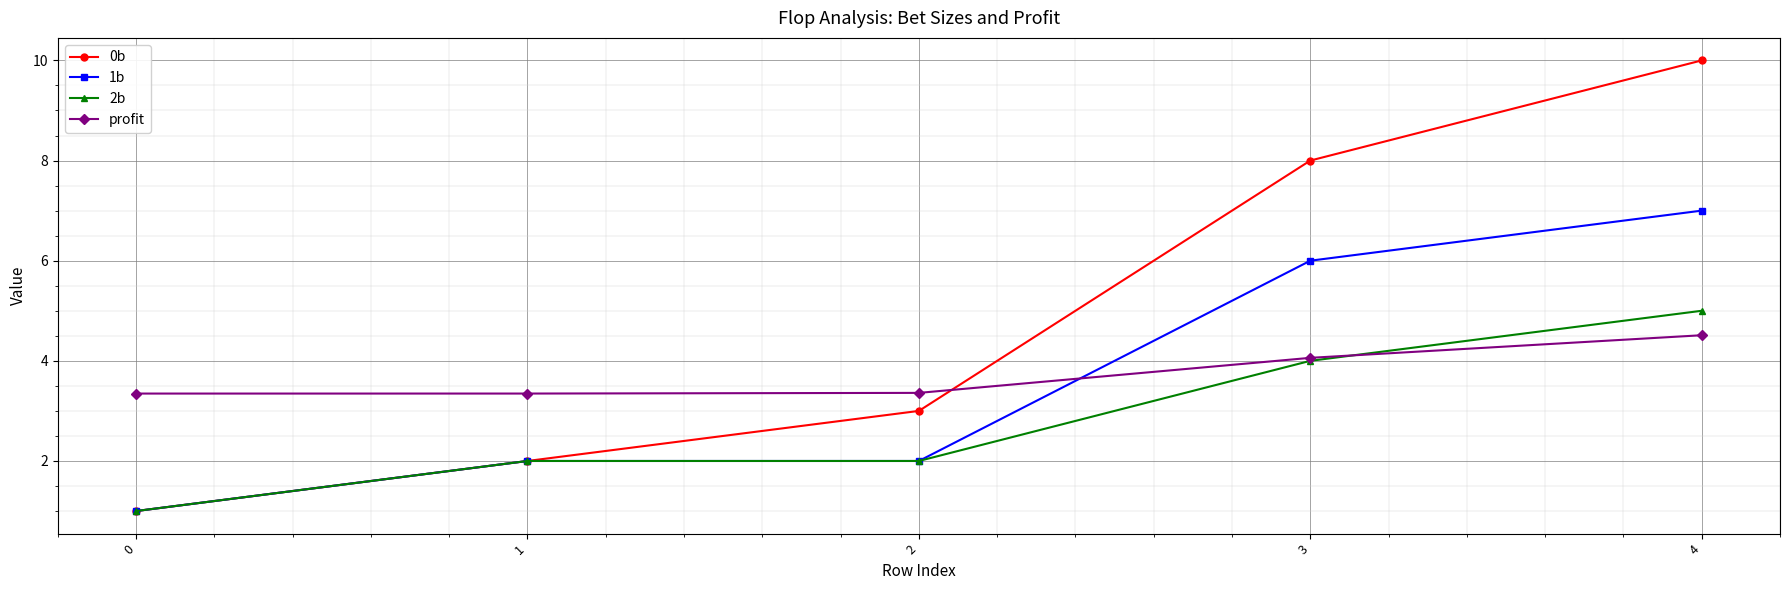

The value of 0b at 3 is 12.5. True or false?

False